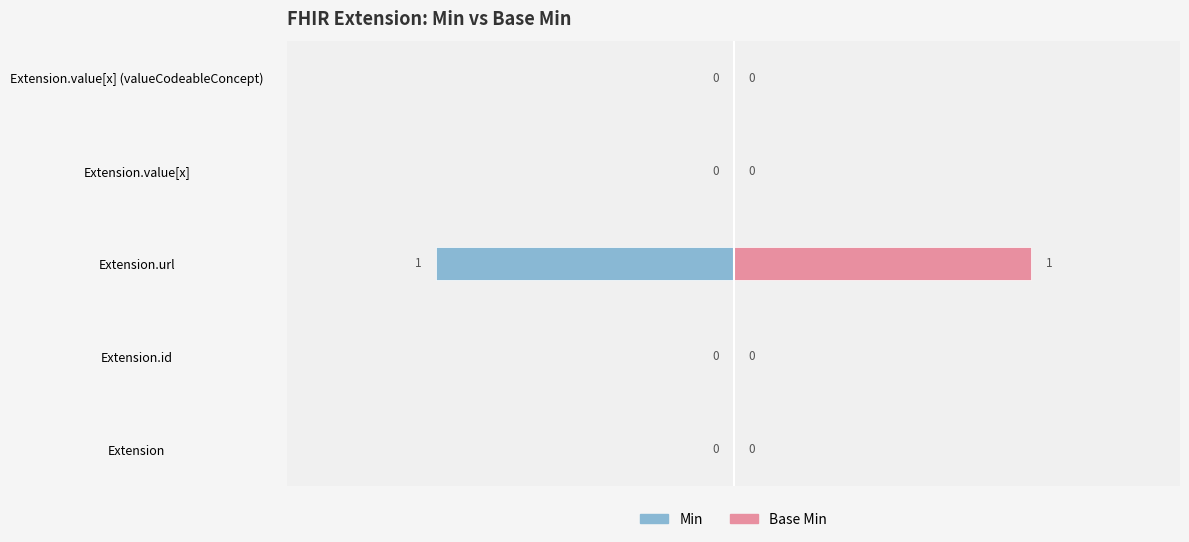

The Base Min series shows 1 at Extension.url. True or false?

False